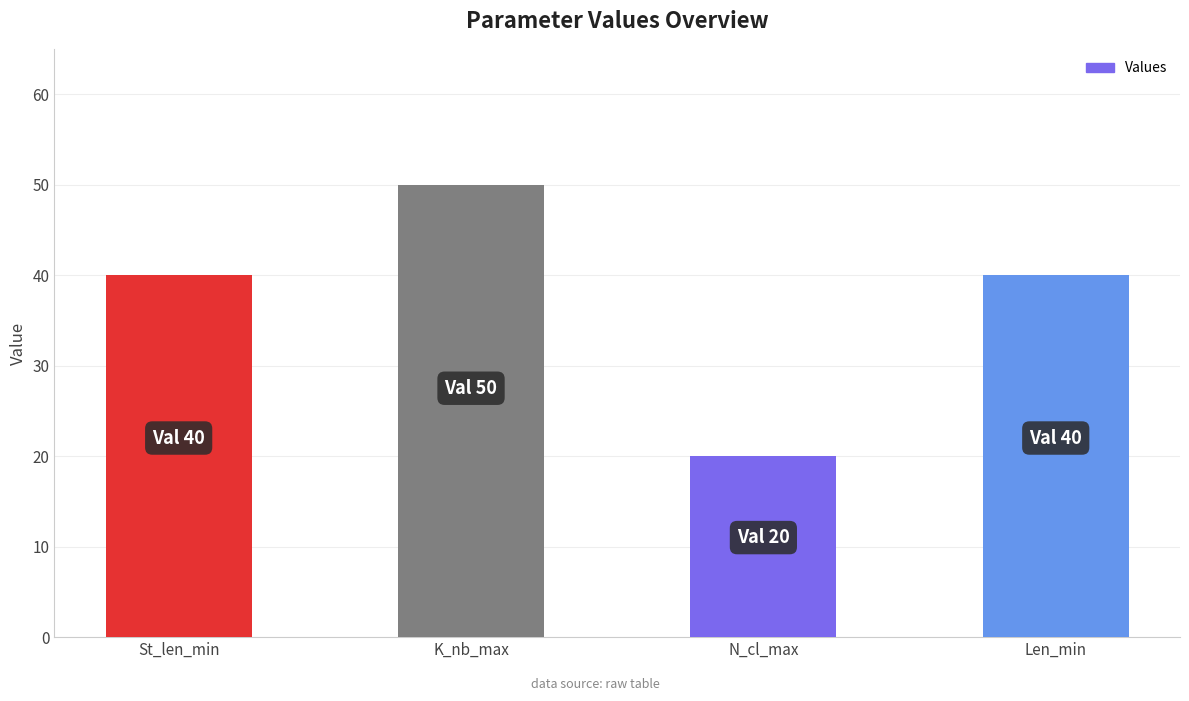

Does the chart contain any negative values?

No